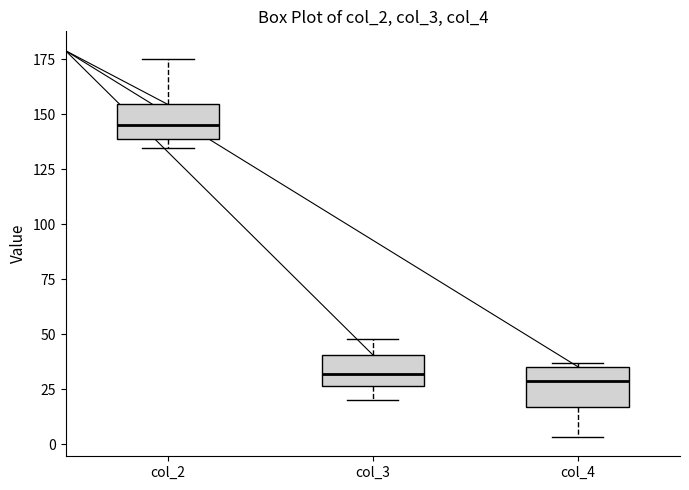

Where does the lower whisker of the box for col_3 end on the y-axis? The values are not printed on the chart, so give them approximately, as read against the axis.

20